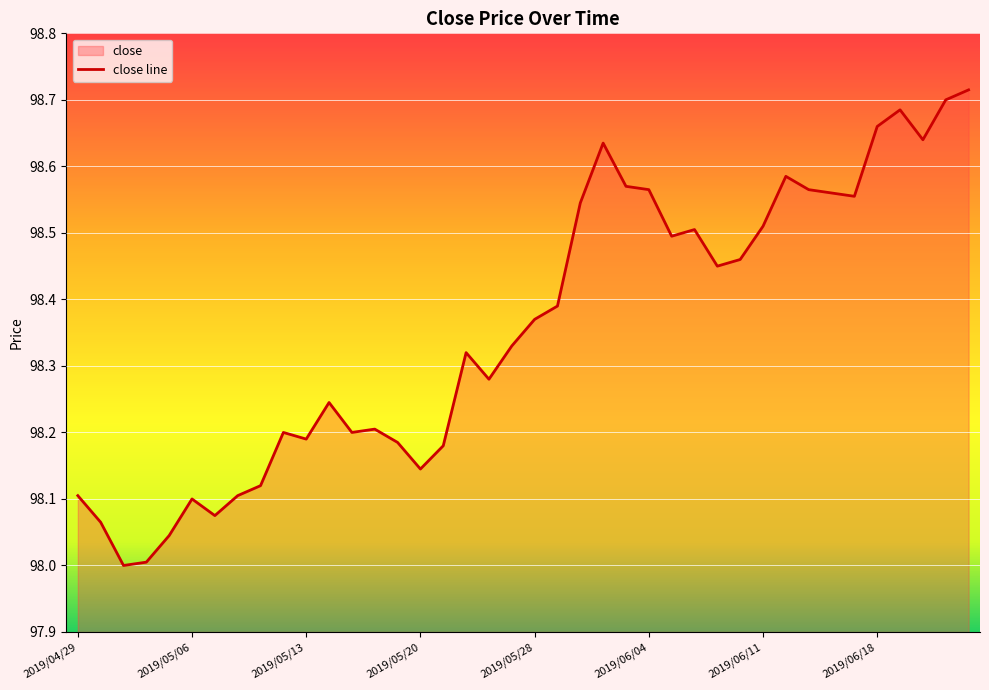

What is the label of the 18th point from the right?

2019/05/30